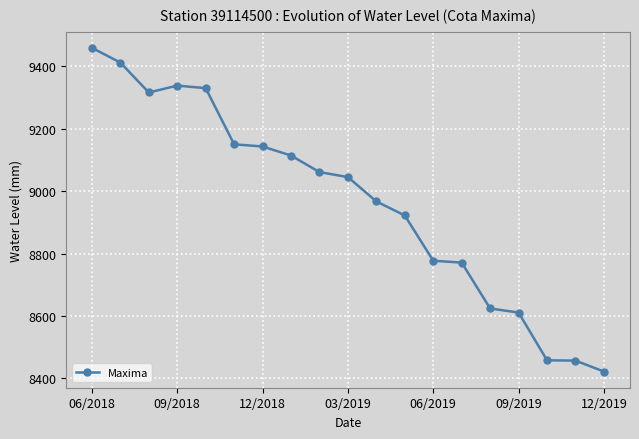

How many data points does each series have?

19